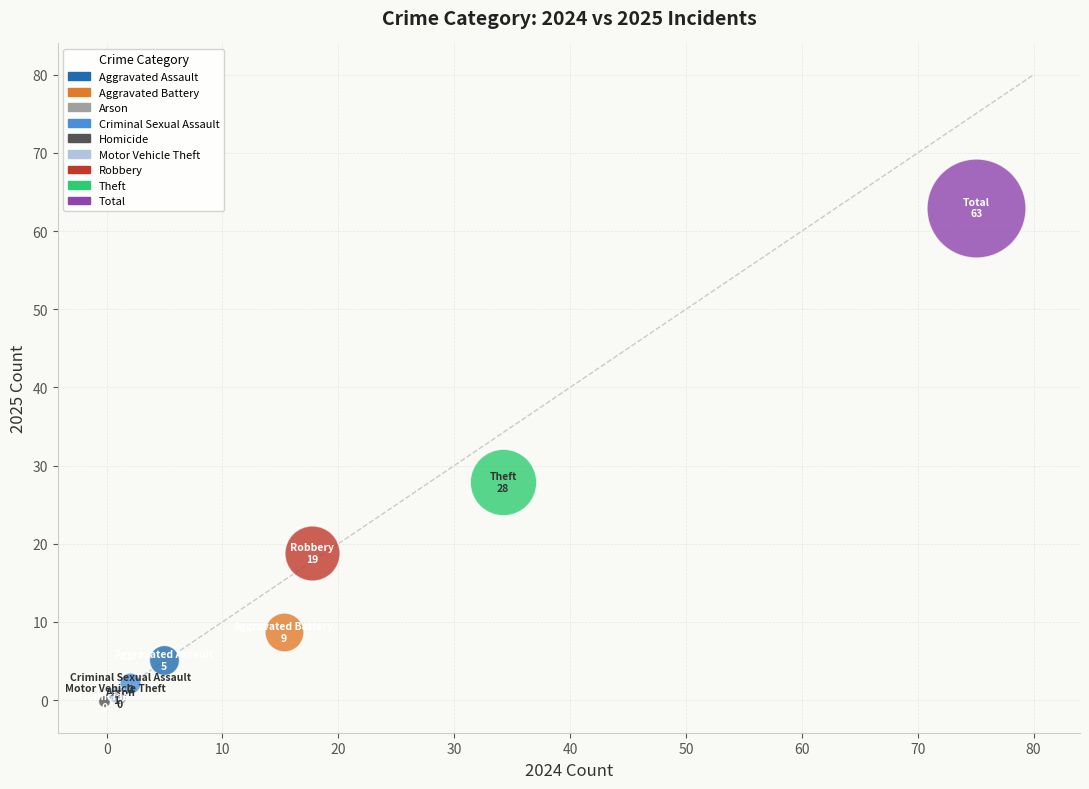

What are all the series names shown in the legend?

Aggravated Assault, Aggravated Battery, Arson, Criminal Sexual Assault, Homicide, Motor Vehicle Theft, Robbery, Theft, Total